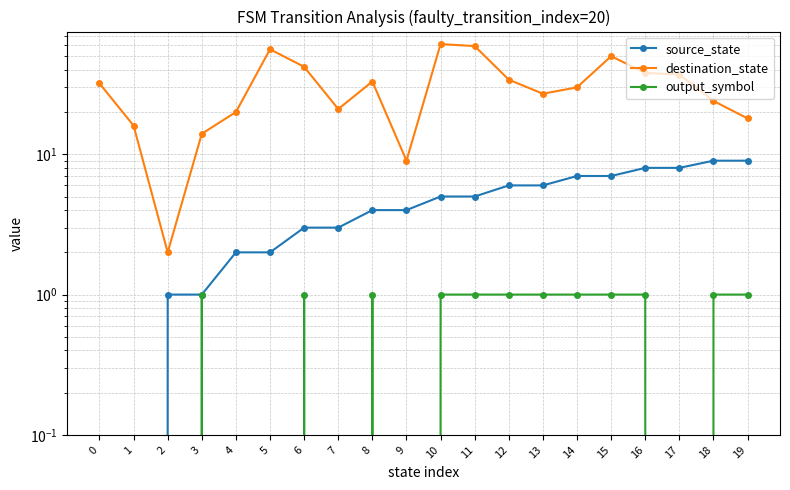

True or false: source_state and output_symbol intersect in this chart.

False